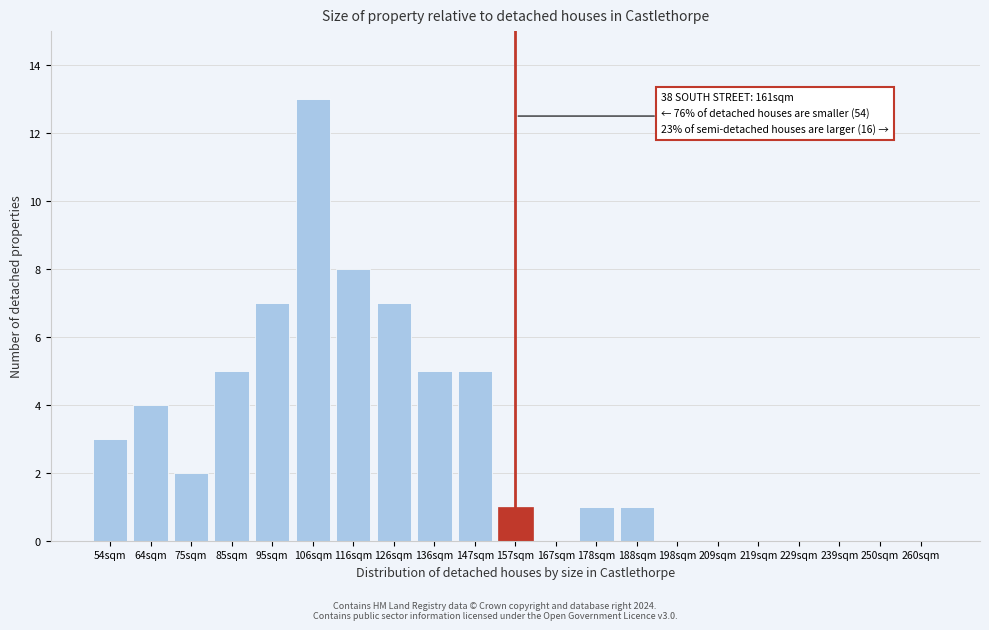

Reading left to right, extract all data points from this chart.

54sqm=3	64sqm=4	75sqm=2	85sqm=5	95sqm=7	106sqm=13	116sqm=8	126sqm=7	136sqm=5	147sqm=5	157sqm=1	167sqm=0	178sqm=1	188sqm=1	198sqm=0	209sqm=0	219sqm=0	229sqm=0	239sqm=0	250sqm=0	260sqm=0